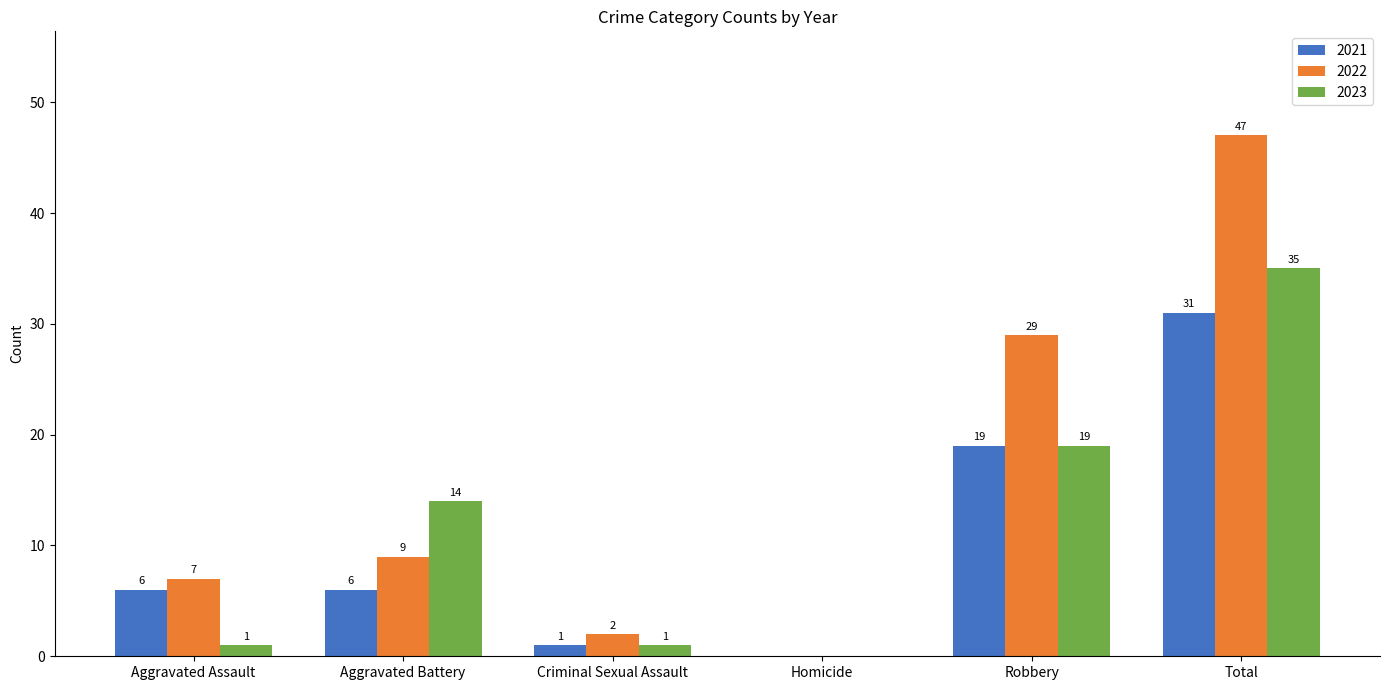

What is the sum of all 2021 values?

63